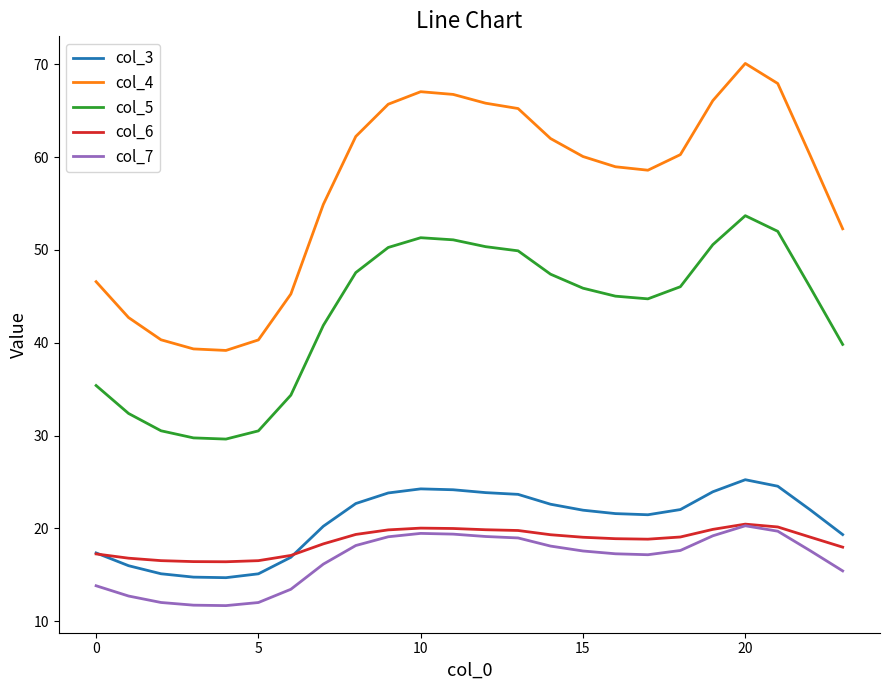

Which series has the widest spread of values?

col_4